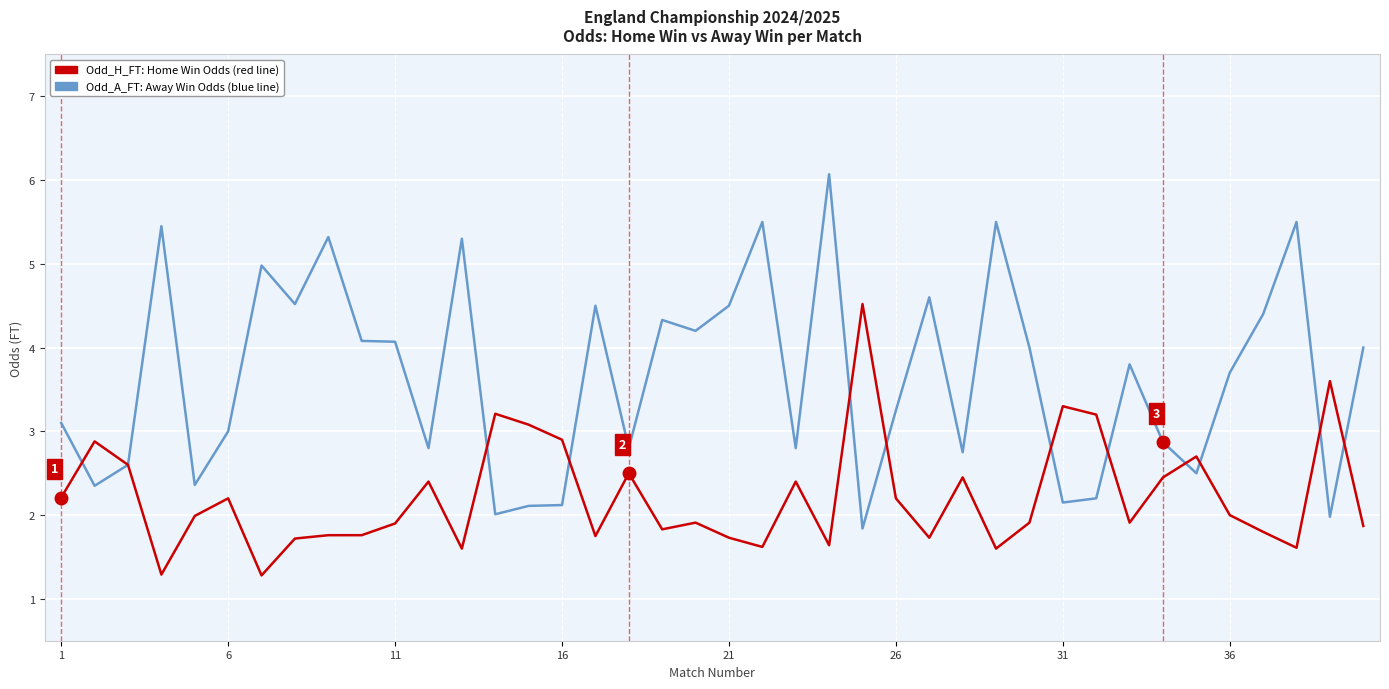

What is the smallest value displayed?

1.3